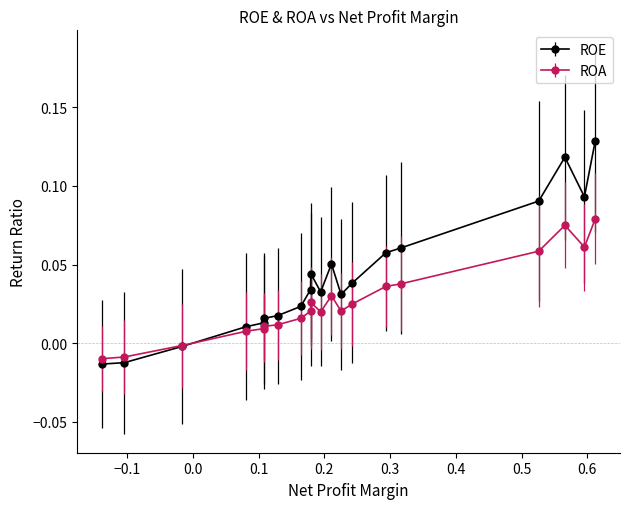

Which series has the largest total across all categories?

ROE